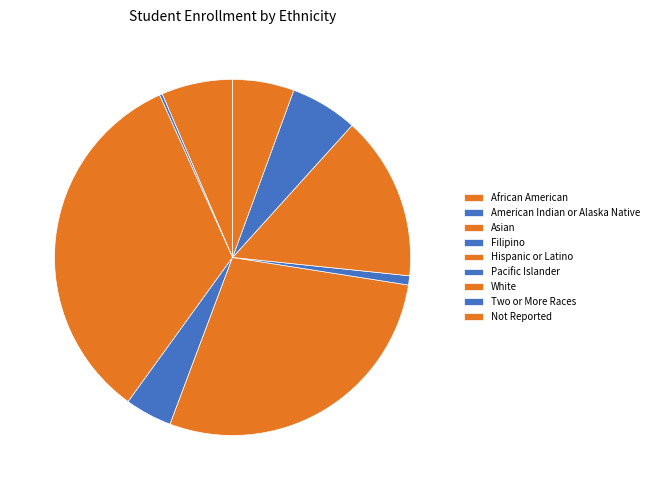

Is it true that Pacific Islander is 1% of the pie?

True